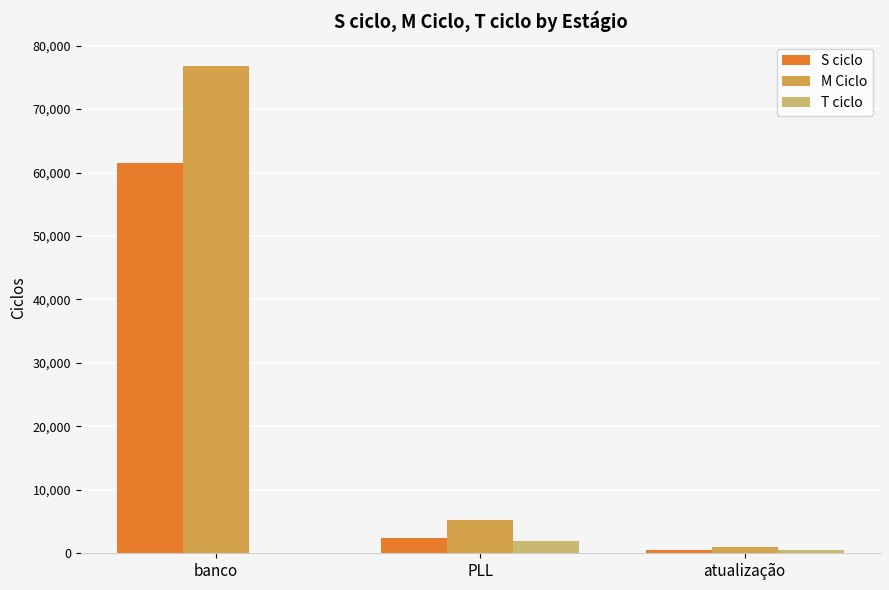

The value of T ciclo at banco is 0. True or false?

True